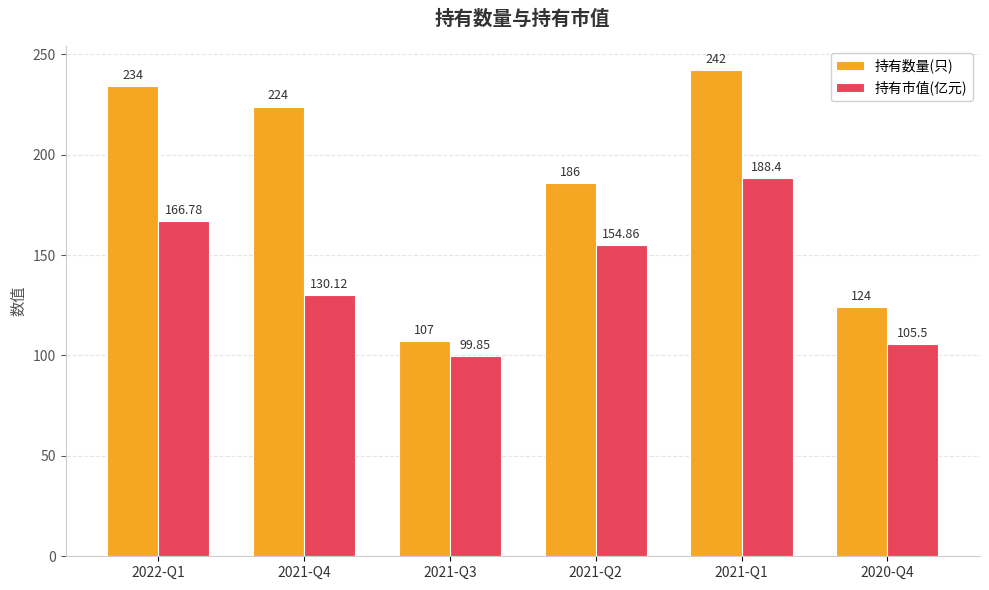

What is the lowest value of the 持有数量(只) series?

107.0